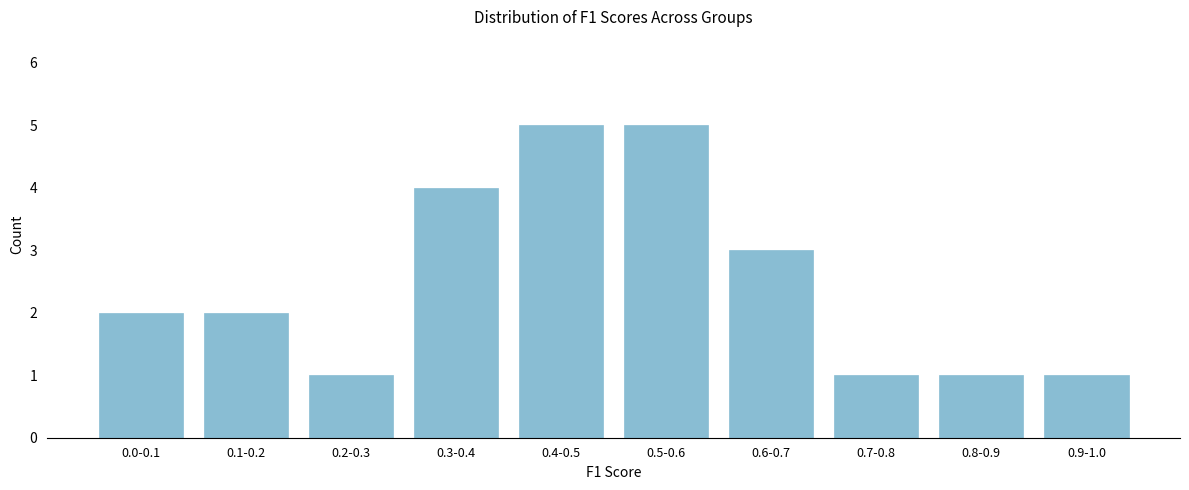

Reading right to left, list all the values displayed in this chart.

1	1	1	3	5	5	4	1	2	2